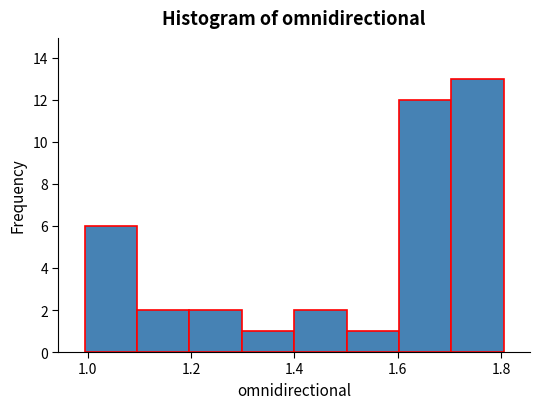

Over which range of the x-axis is the bar tallest?

1.7 to 1.8